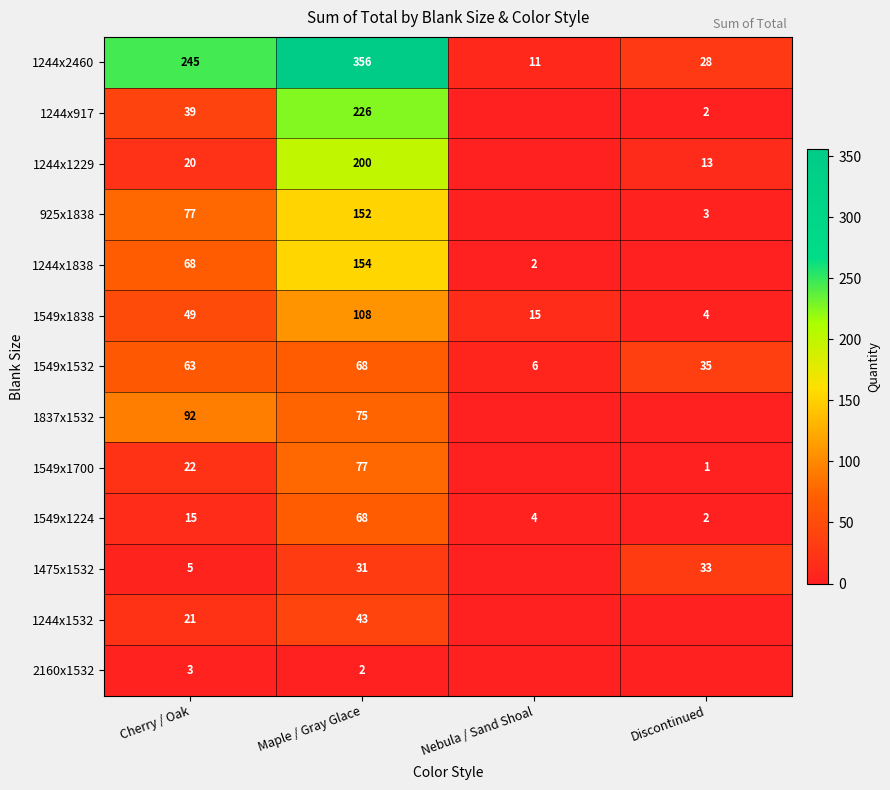

At how many categories does at least one series exceed 32?

3